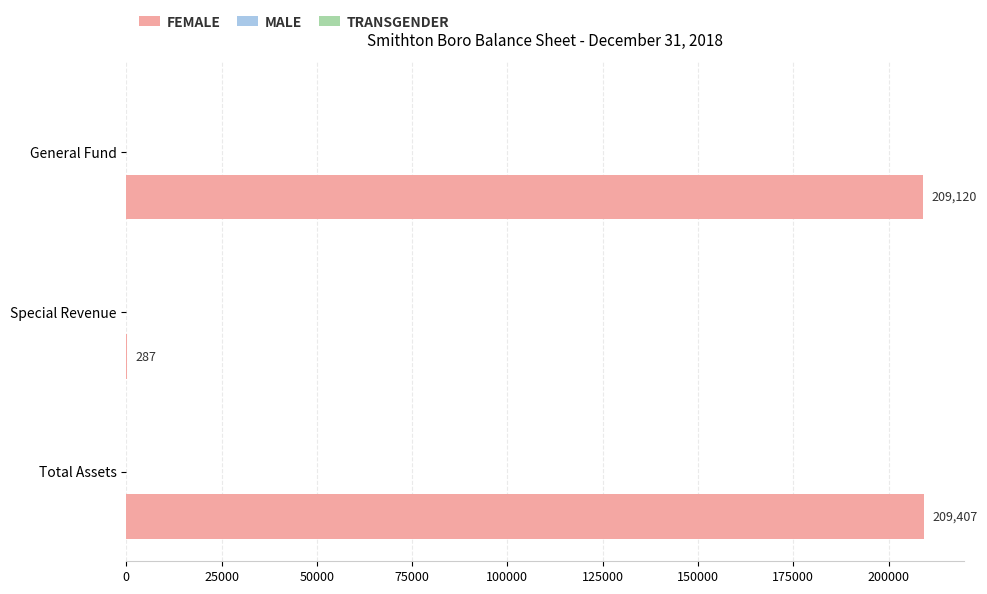

What is the maximum value shown in the chart?

209407